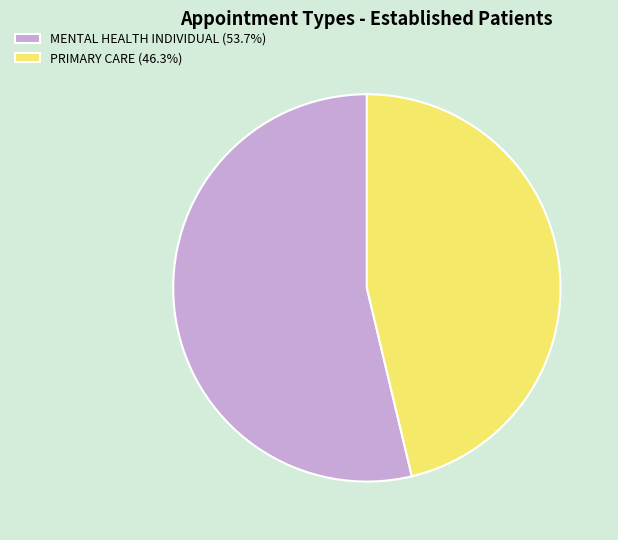

Do PRIMARY CARE (46.3%) and MENTAL HEALTH INDIVIDUAL (53.7%) together represent more than half of the pie?

Yes